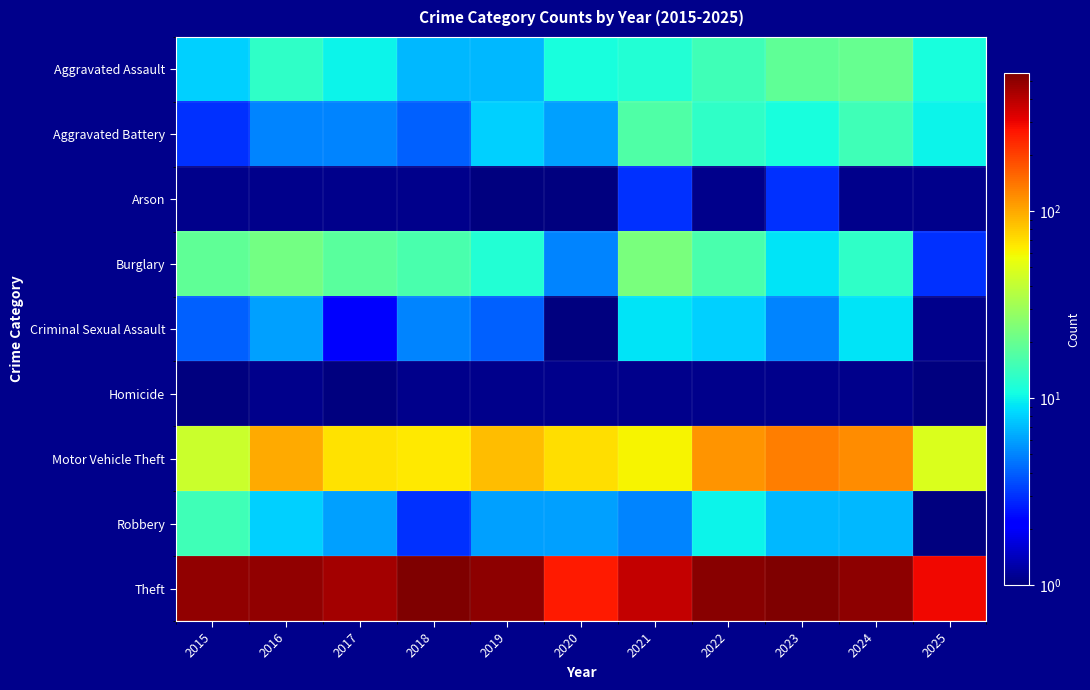

Reading left to right, transcribe all the data shown in this chart.

Aggravated Assault: 2015=8	2016=13	2017=10	2018=7	2019=7	2020=11	2021=12	2022=15	2023=19	2024=20	2025=11
Aggravated Battery: 2015=3	2016=5	2017=5	2018=4	2019=8	2020=6	2021=17	2022=13	2023=11	2024=15	2025=10
Arson: 2015=0	2016=0	2017=0	2018=0	2019=1	2020=1	2021=3	2022=0	2023=3	2024=0	2025=0
Burglary: 2015=19	2016=22	2017=18	2018=16	2019=12	2020=5	2021=23	2022=16	2023=9	2024=13	2025=3
Criminal Sexual Assault: 2015=4	2016=6	2017=2	2018=5	2019=4	2020=1	2021=9	2022=8	2023=5	2024=9	2025=0
Homicide: 2015=1	2016=0	2017=1	2018=0	2019=0	2020=0	2021=0	2022=0	2023=0	2024=0	2025=1
Motor Vehicle Theft: 2015=43	2016=98	2017=69	2018=65	2019=87	2020=71	2021=60	2022=116	2023=133	2024=120	2025=48
Robbery: 2015=15	2016=8	2017=6	2018=3	2019=6	2020=6	2021=5	2022=10	2023=7	2024=7	2025=1
Theft: 2015=491	2016=489	2017=447	2018=539	2019=499	2020=261	2021=371	2022=518	2023=549	2024=502	2025=292